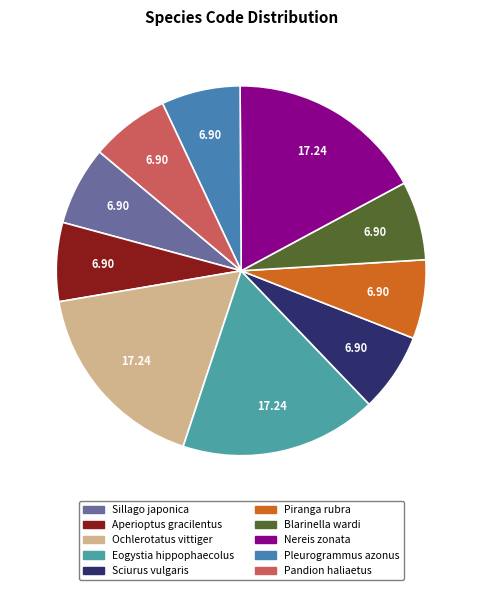

To the nearest percent, what is the average slice percentage?

10%